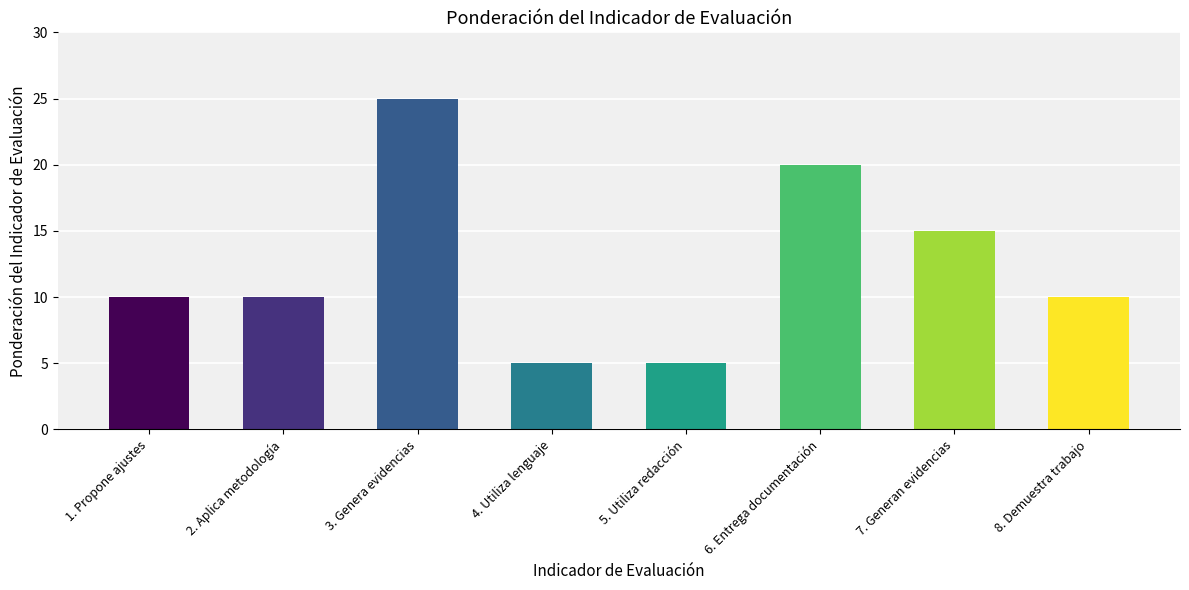

What is the maximum value shown in the chart?

25